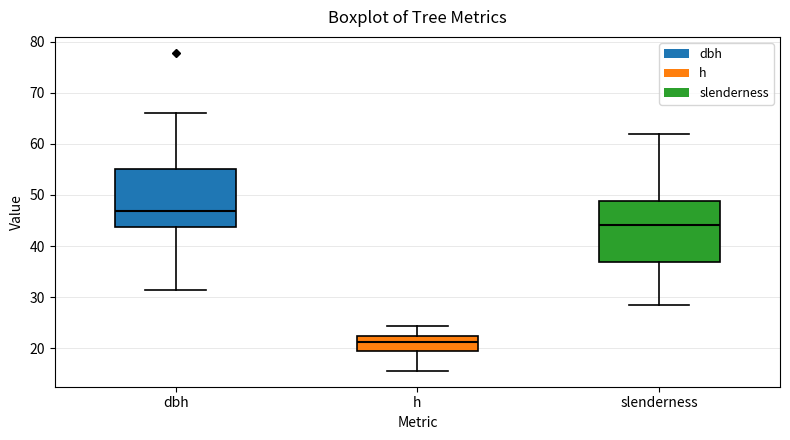

Where does the upper whisker of the box for slenderness end on the y-axis? The values are not printed on the chart, so give them approximately, as read against the axis.

62